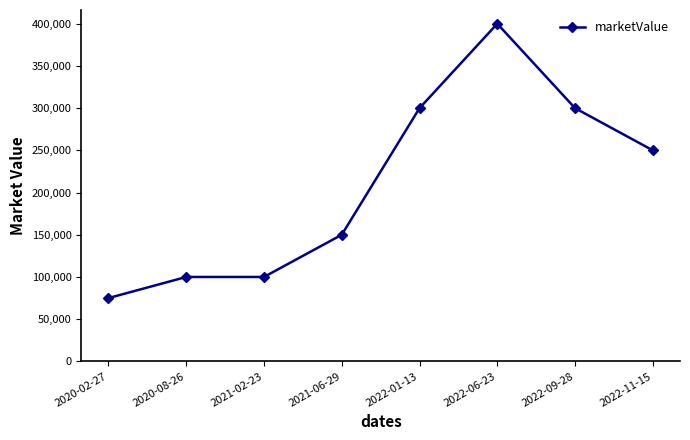

How many lines are shown in the chart?

1